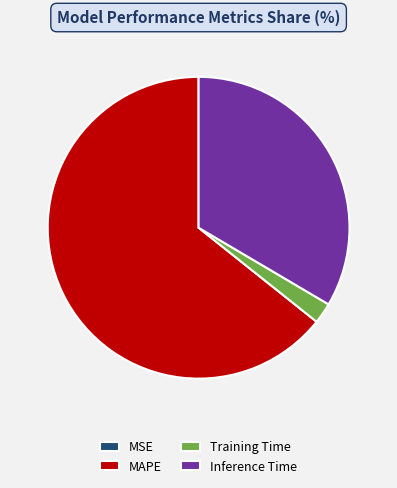

Does Inference Time represent more than half of the total?

No